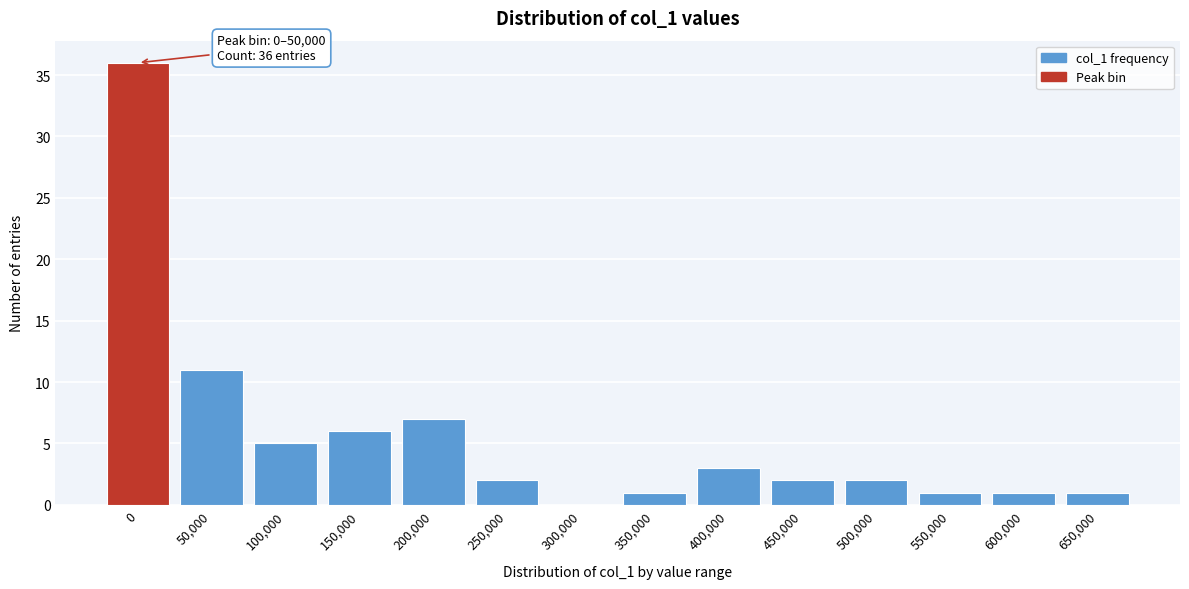

Reading left to right, transcribe all the data shown in this chart.

0=36	50,000=11	100,000=5	150,000=6	200,000=7	250,000=2	300,000=0	350,000=1	400,000=3	450,000=2	500,000=2	550,000=1	600,000=1	650,000=1